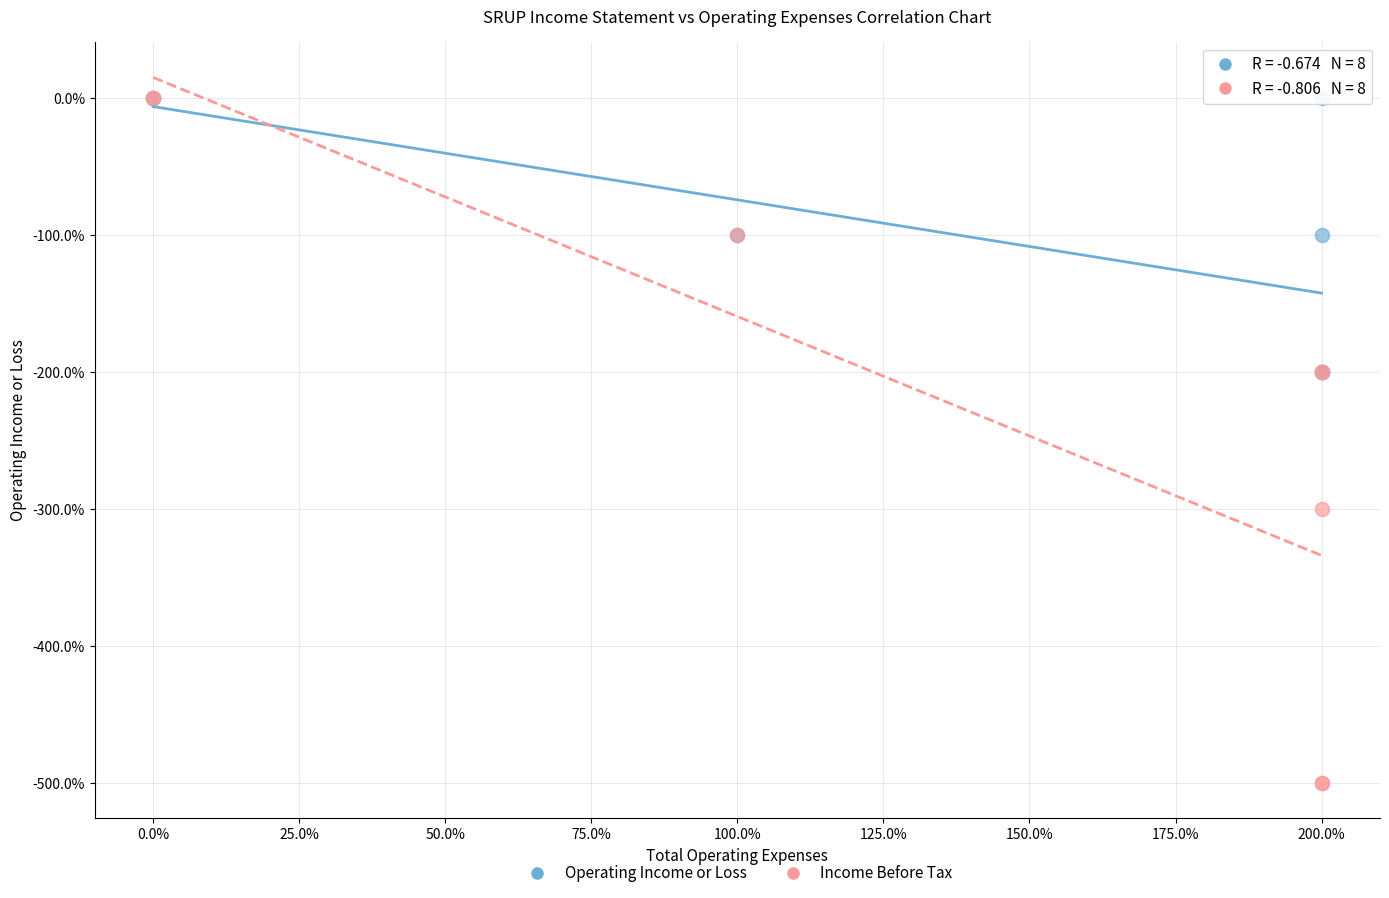

Which series has the widest spread of Y values?

Income Before Tax